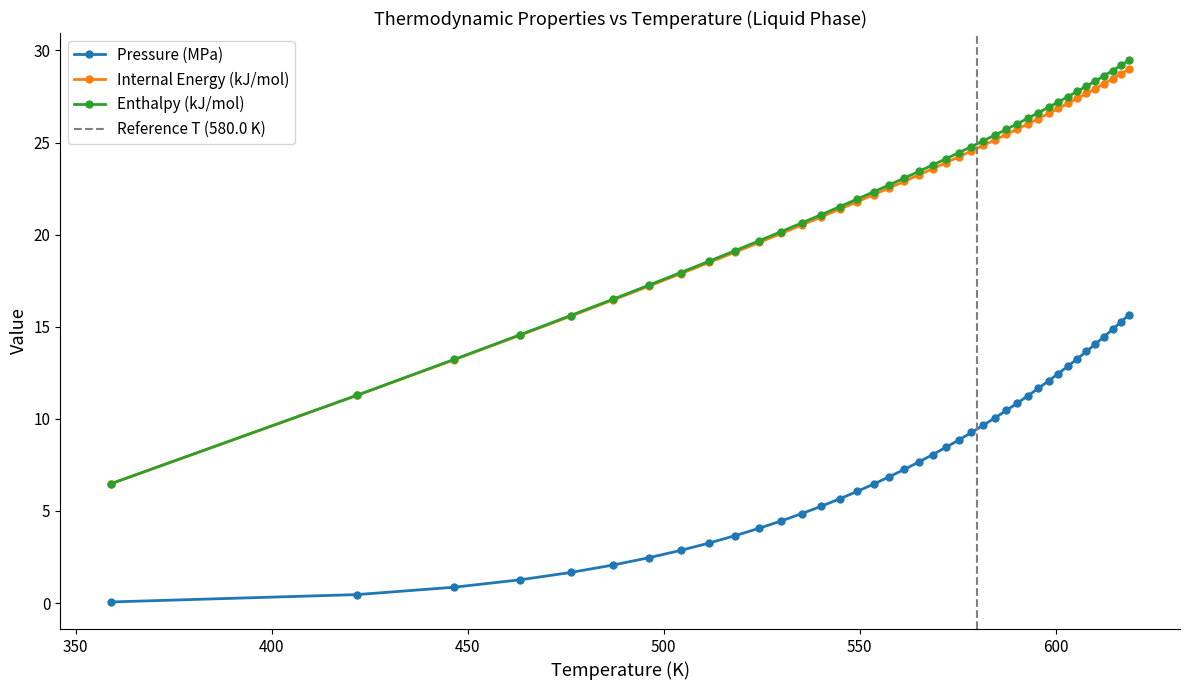

Rank the series at 610.15 from lowest to highest value.

Pressure (MPa), Internal Energy (kJ/mol), Enthalpy (kJ/mol)